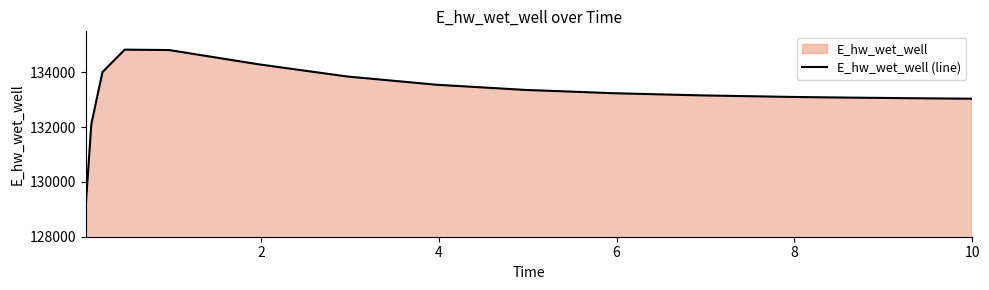

True or false: there are more than 0 points higher than both neighbors.

True